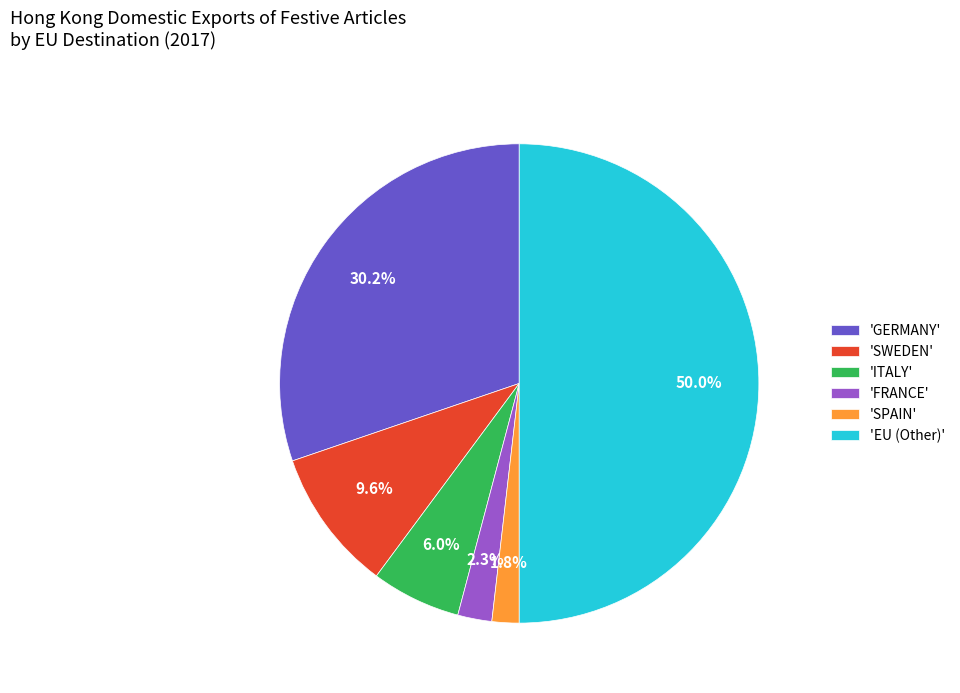

Which slice is the largest?

'EU (Other)'